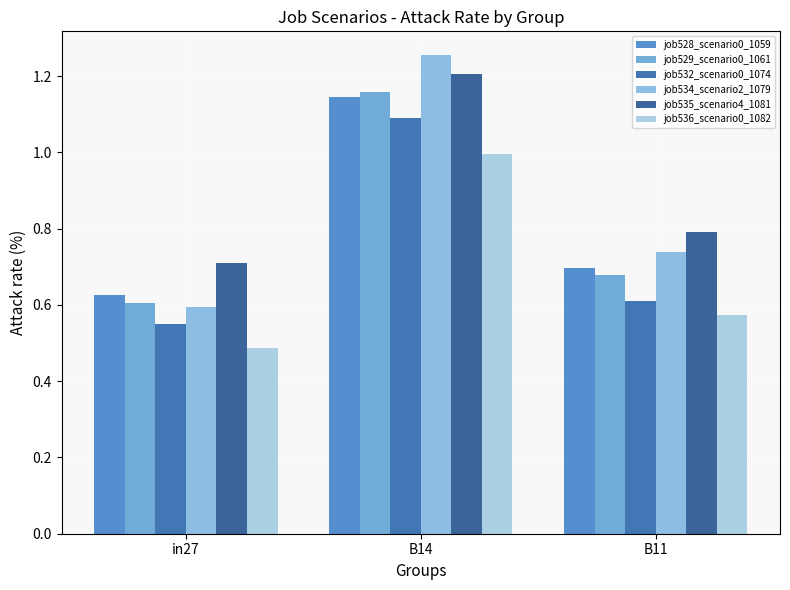

At which label does job529_scenario0_1061 reach its minimum?

in27